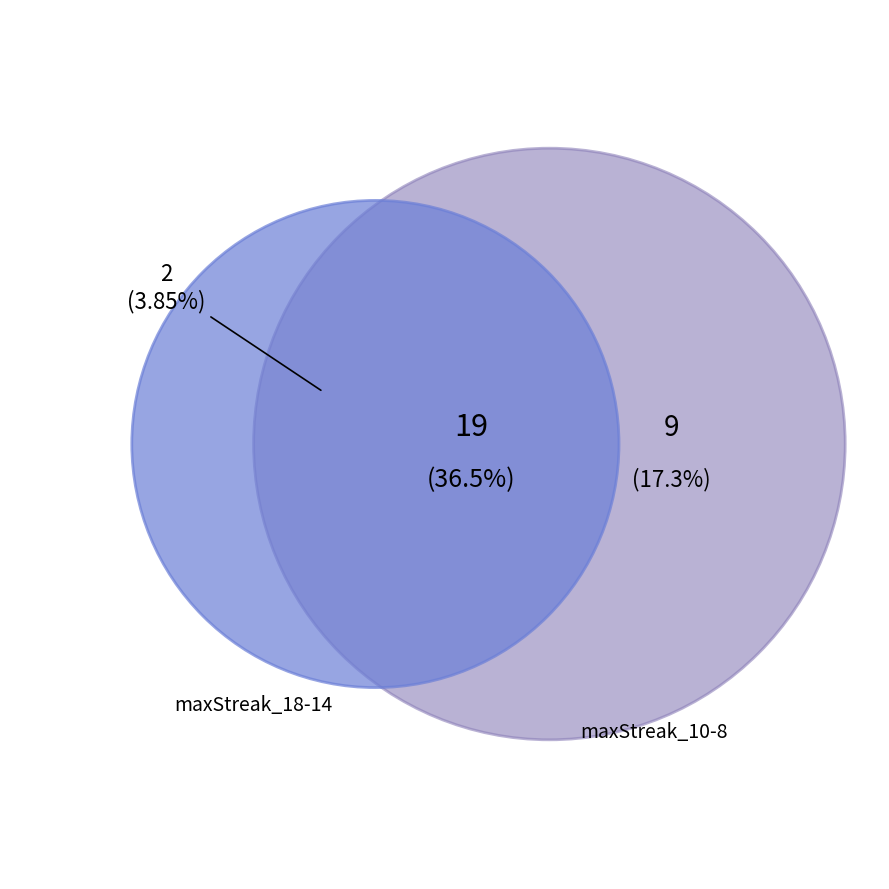

Does 10 represent more than half of the total?

No